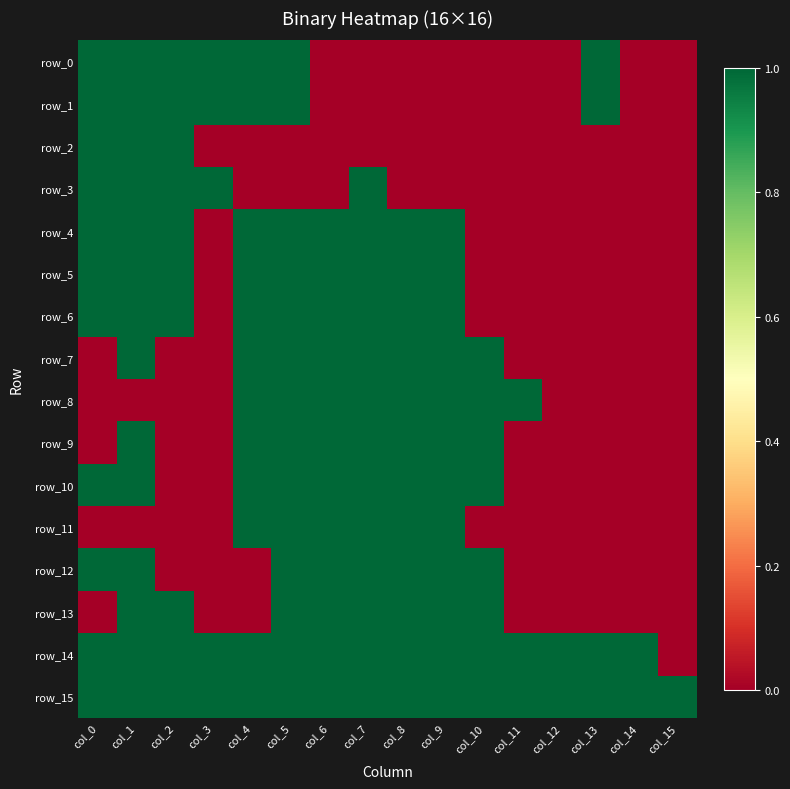

Is it true that row_13 equals 0 at col_4?

True